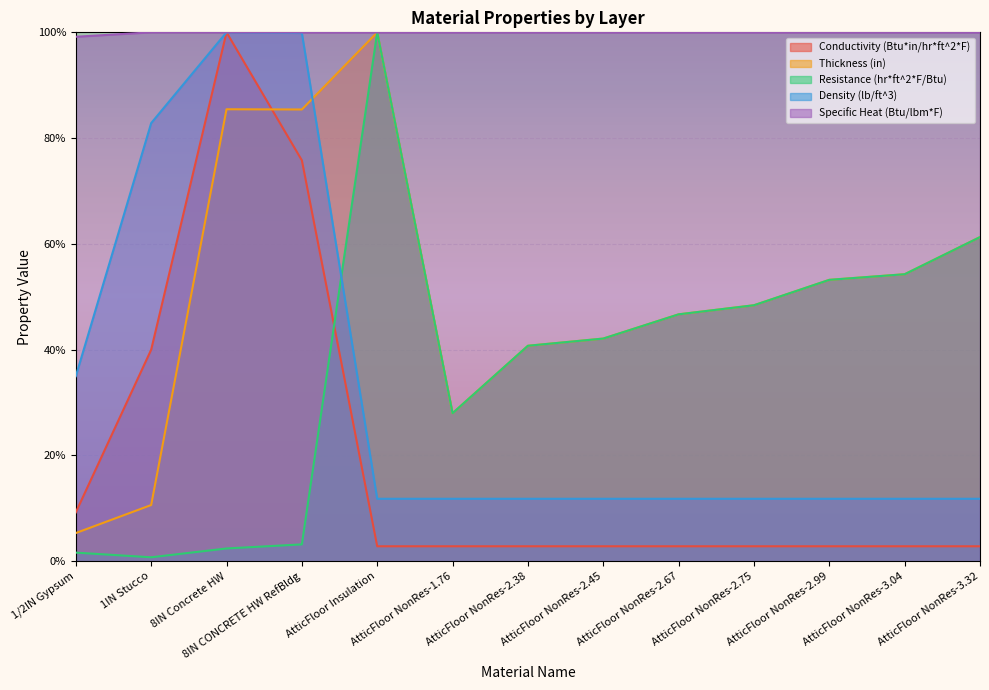

How many lines are shown in the chart?

5